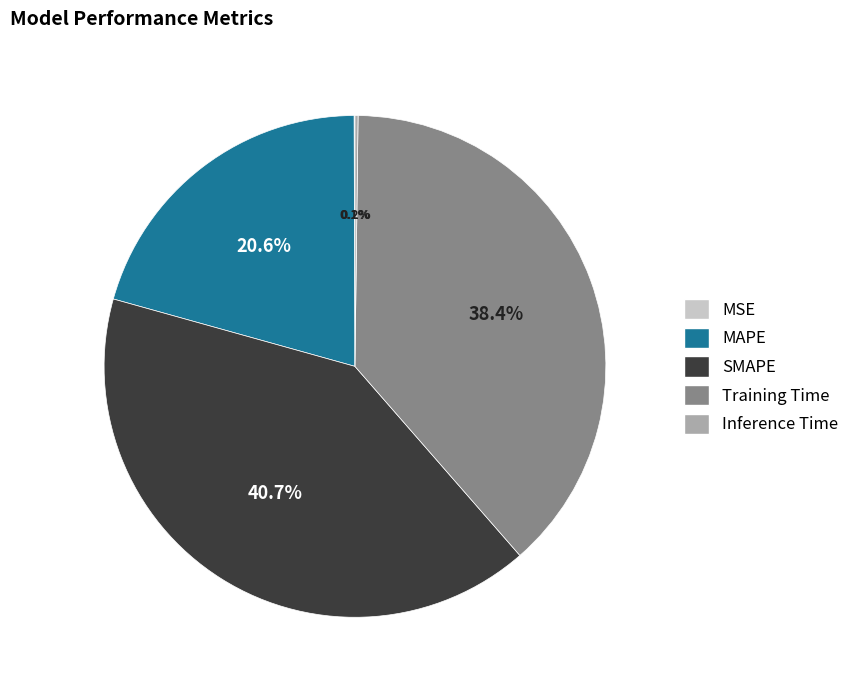

The MAPE slice represents 21% of the pie. True or false?

True